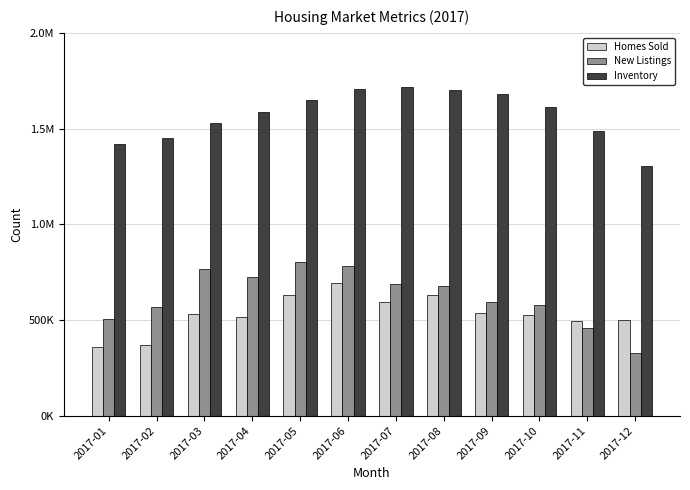

What are all the series names shown in the legend?

Homes Sold, New Listings, Inventory